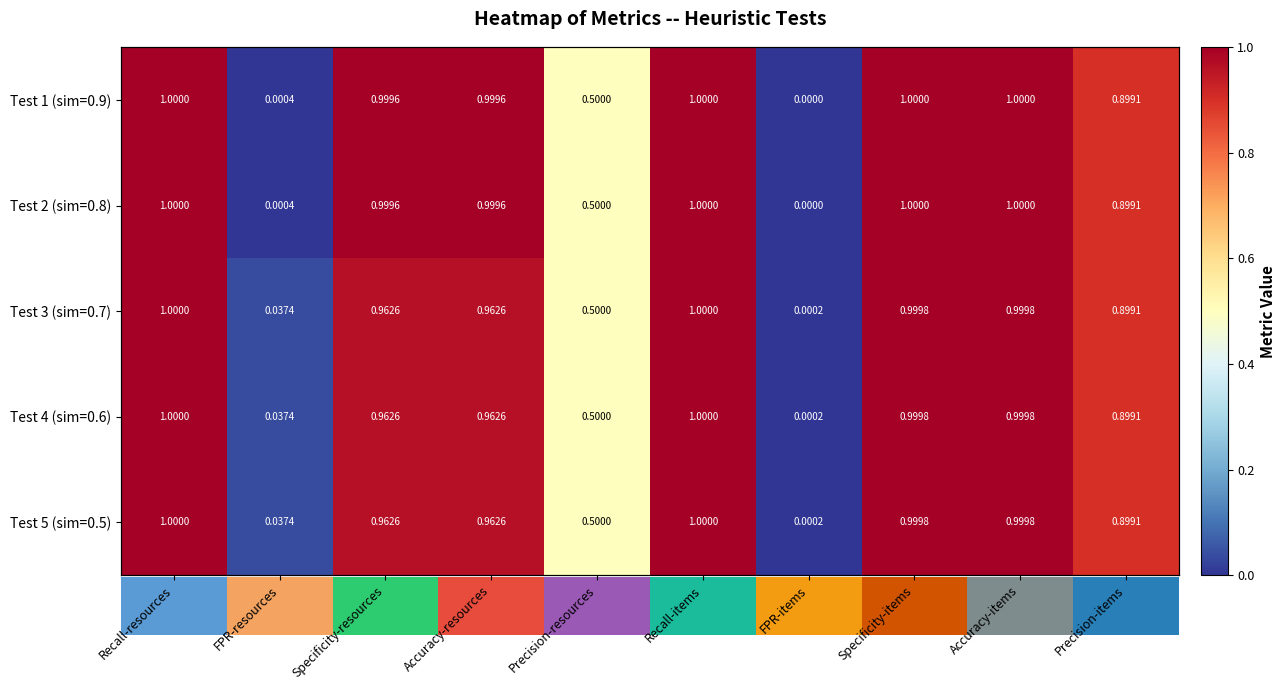

At Accuracy-items, list the series in order from largest to smallest.

Test 1 (sim=0.9), Test 2 (sim=0.8), Test 3 (sim=0.7), Test 4 (sim=0.6), Test 5 (sim=0.5)